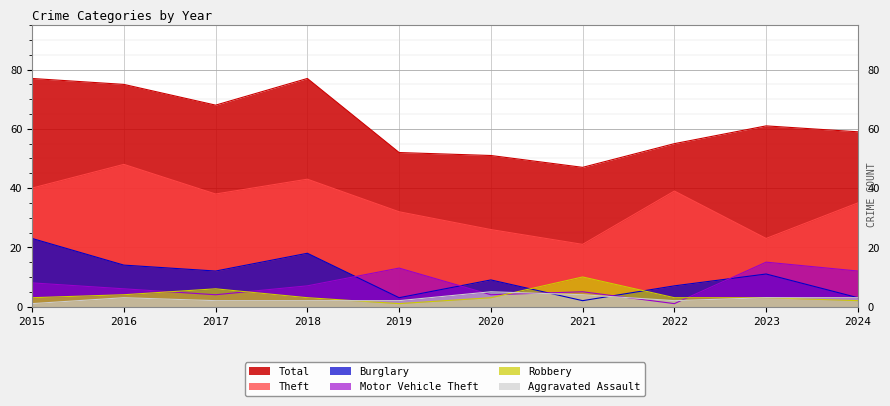

In Total, how many points are higher than both neighbors (excluding endpoints)?

2